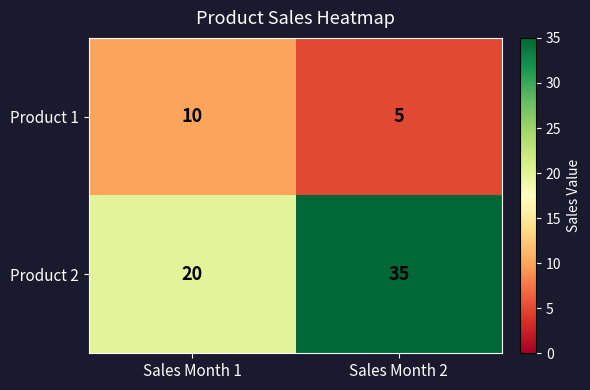

Which series has the largest total across all categories?

Product 2